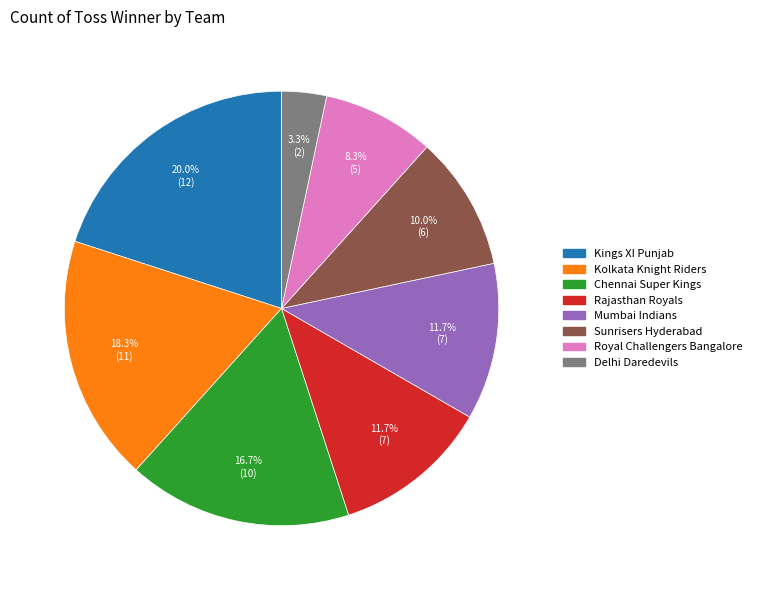

How many slices are in this pie chart?

8